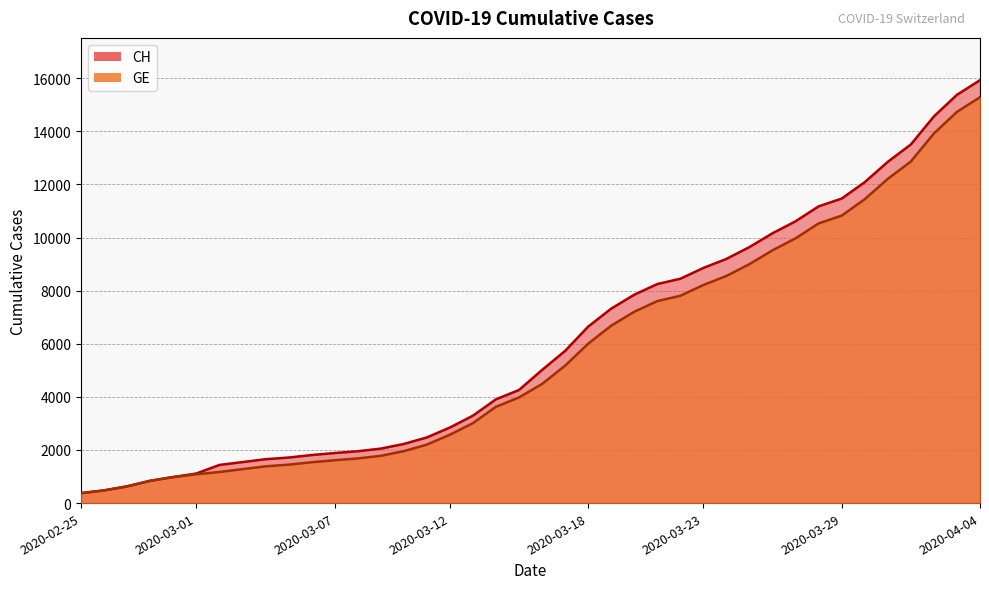

At how many categories does at least one series exceed 8000?

15